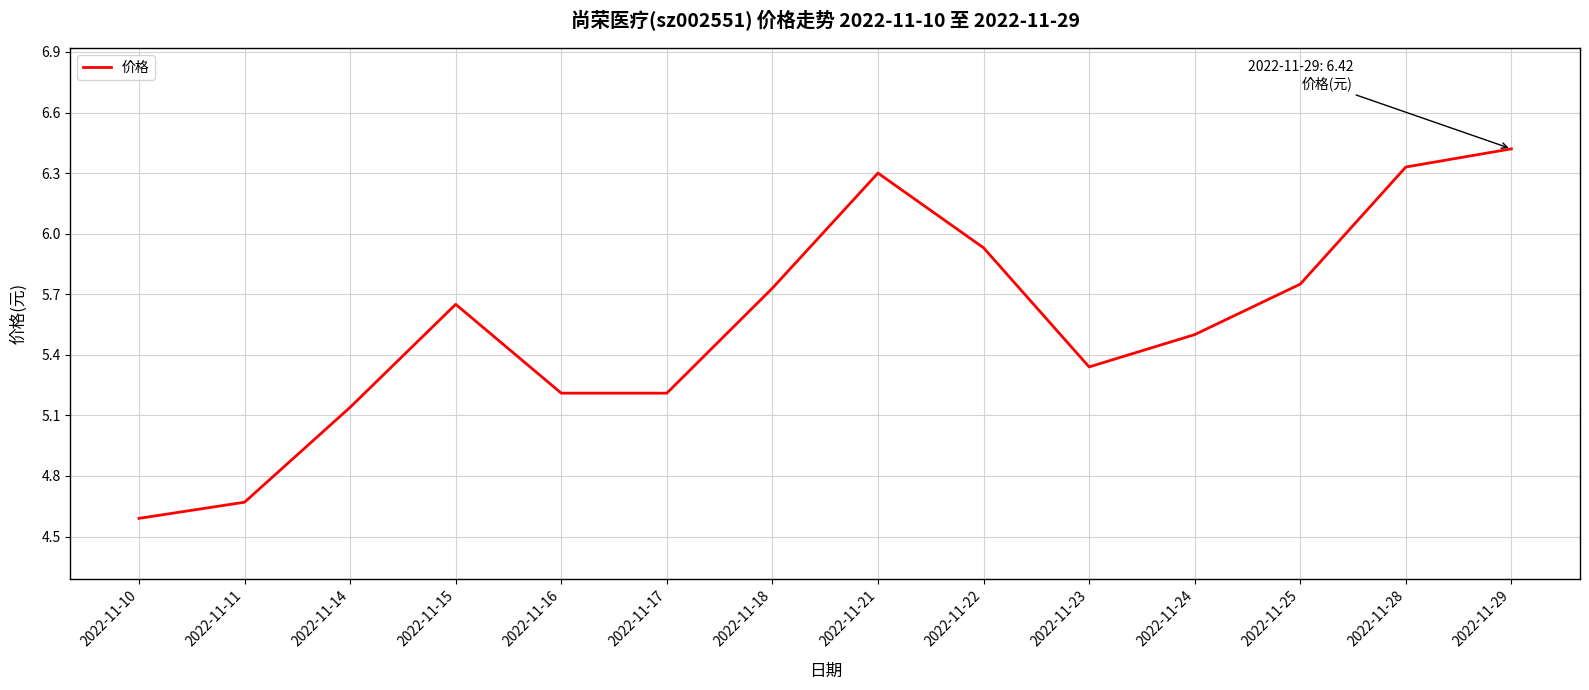

What is the change in value from 2022-11-21 to 2022-11-29?

+0.1